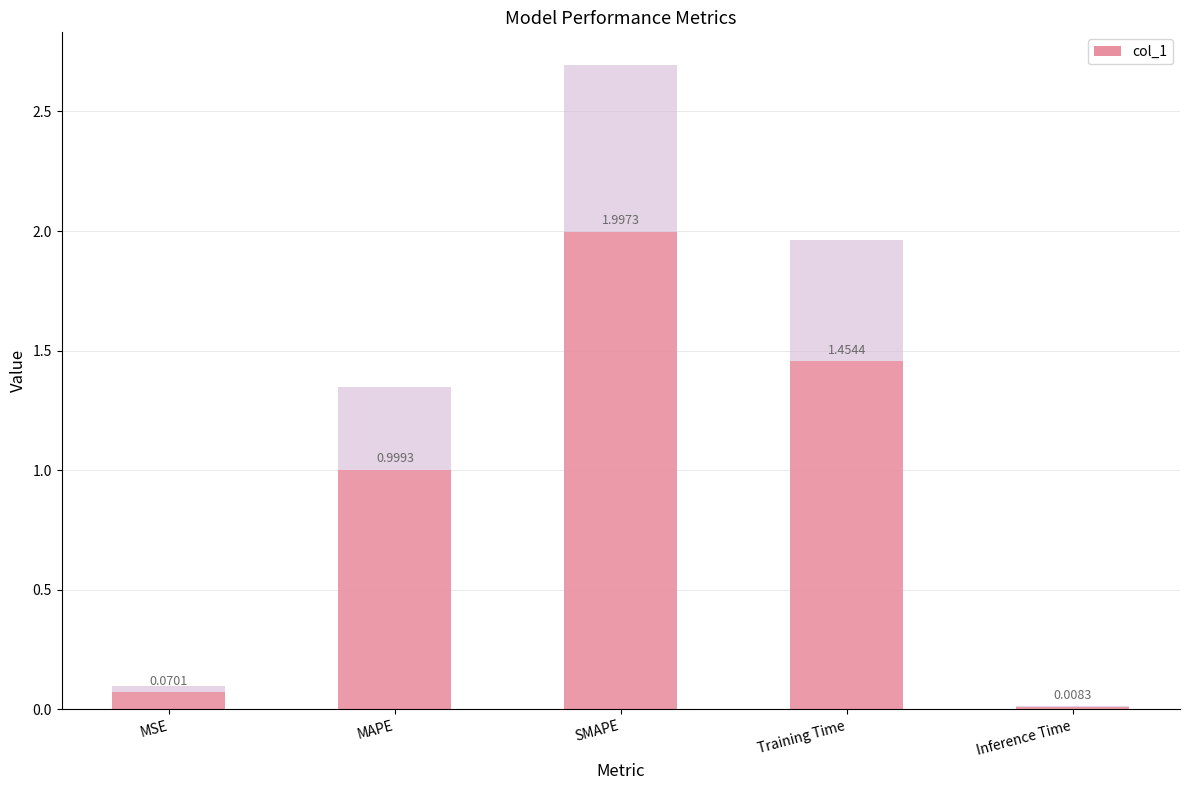

What is the sum of all values?

4.5